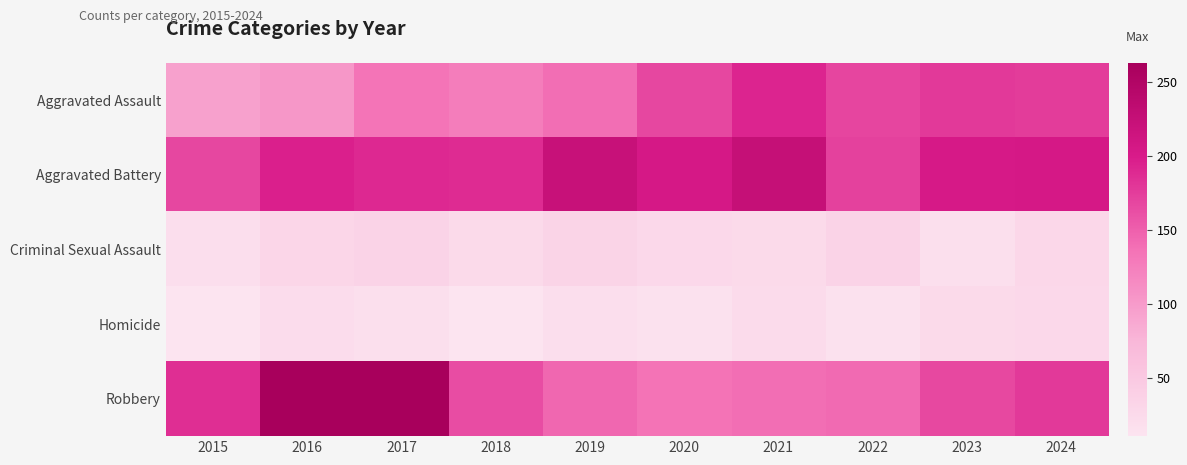

Which label corresponds to the largest value in the chart?

2016